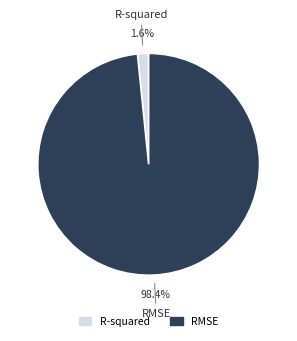

Is there a majority slice in this chart?

Yes